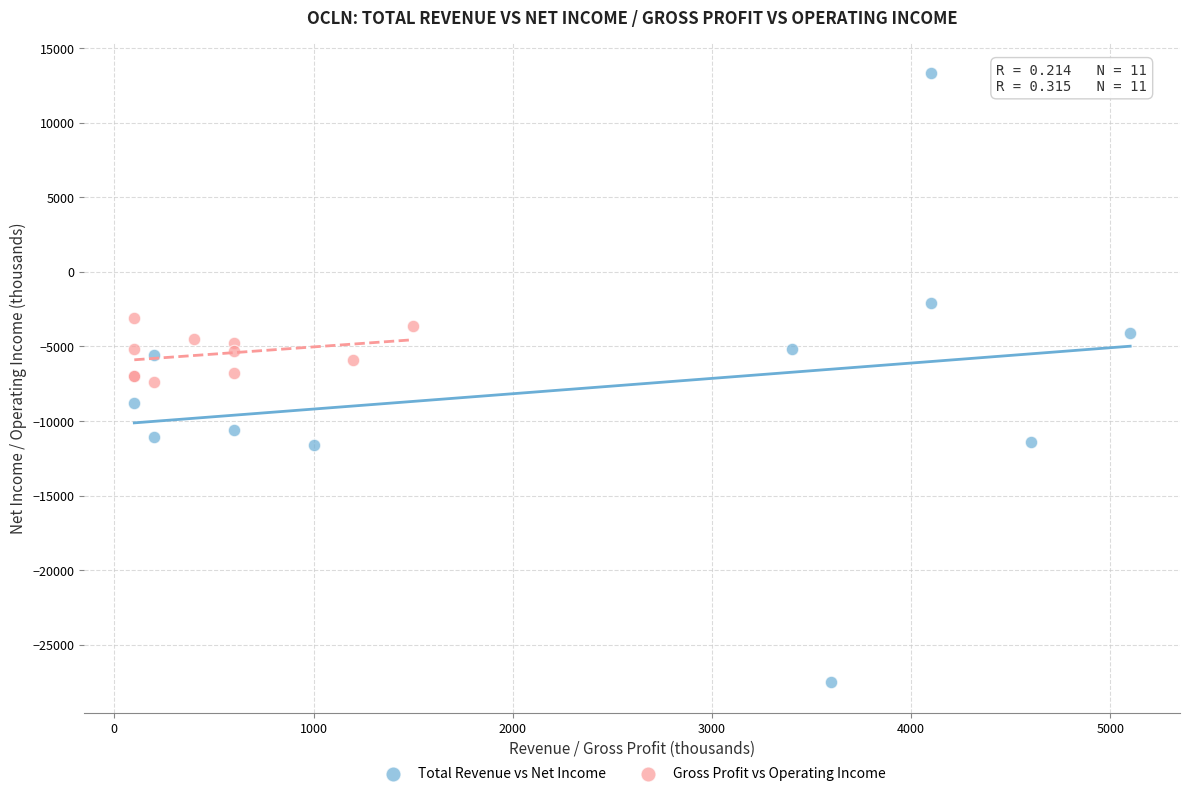

Which series contains the highest Y value?

Total Revenue vs Net Income